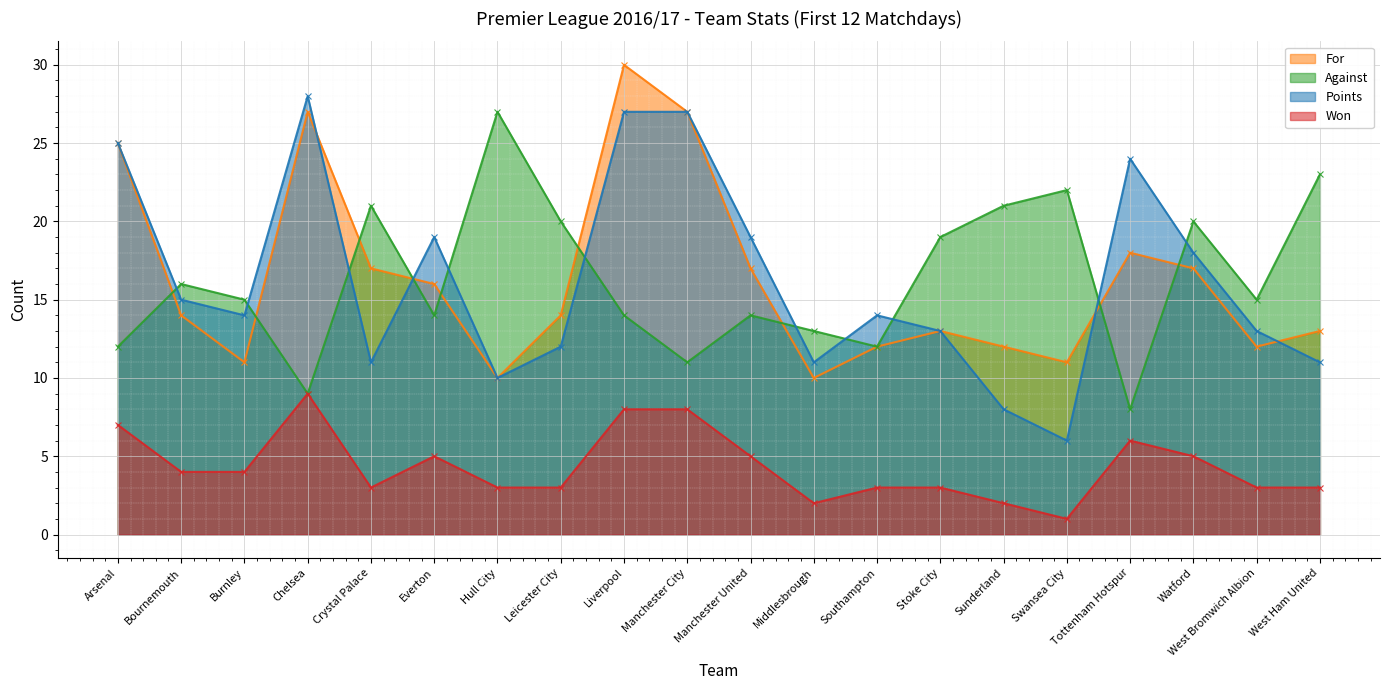

Where does the Points series first go above 14?

Arsenal